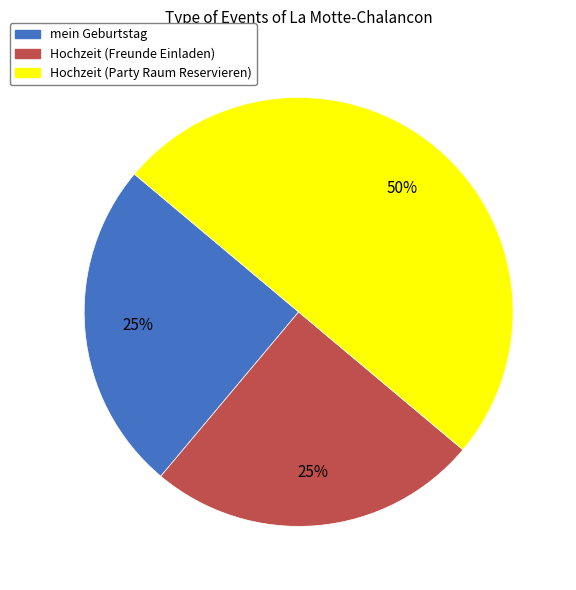

To the nearest percent, what is the difference between the largest and smallest slice percentages?

25%